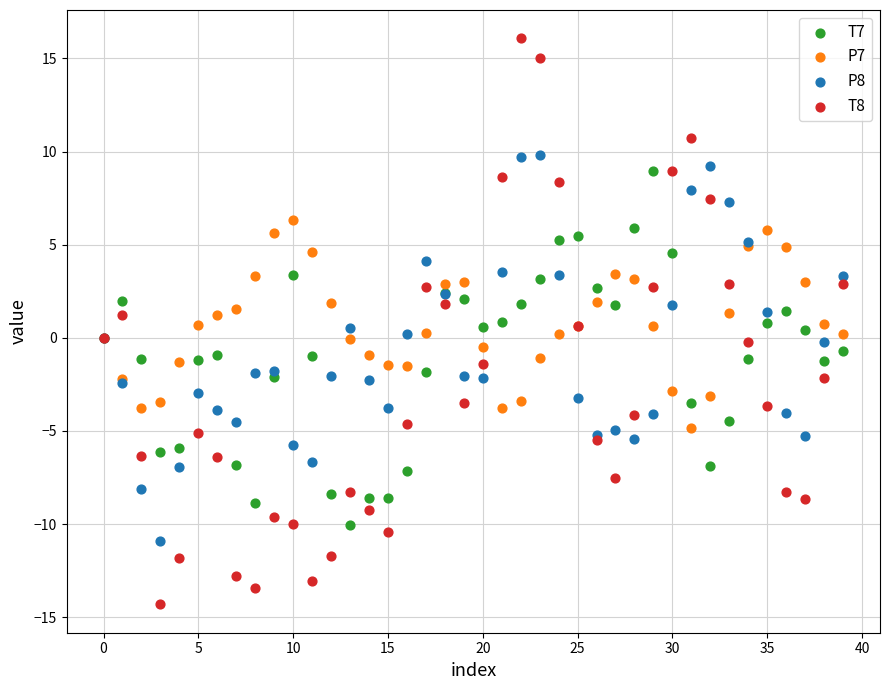

What are all the series names shown in the legend?

T7, P7, P8, T8